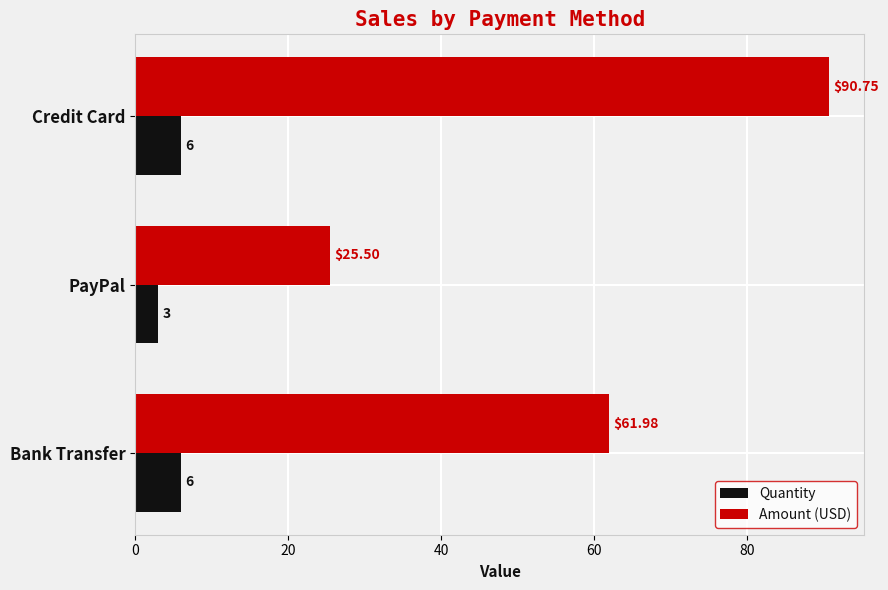

How many Quantity values are between 3 and 6?

3